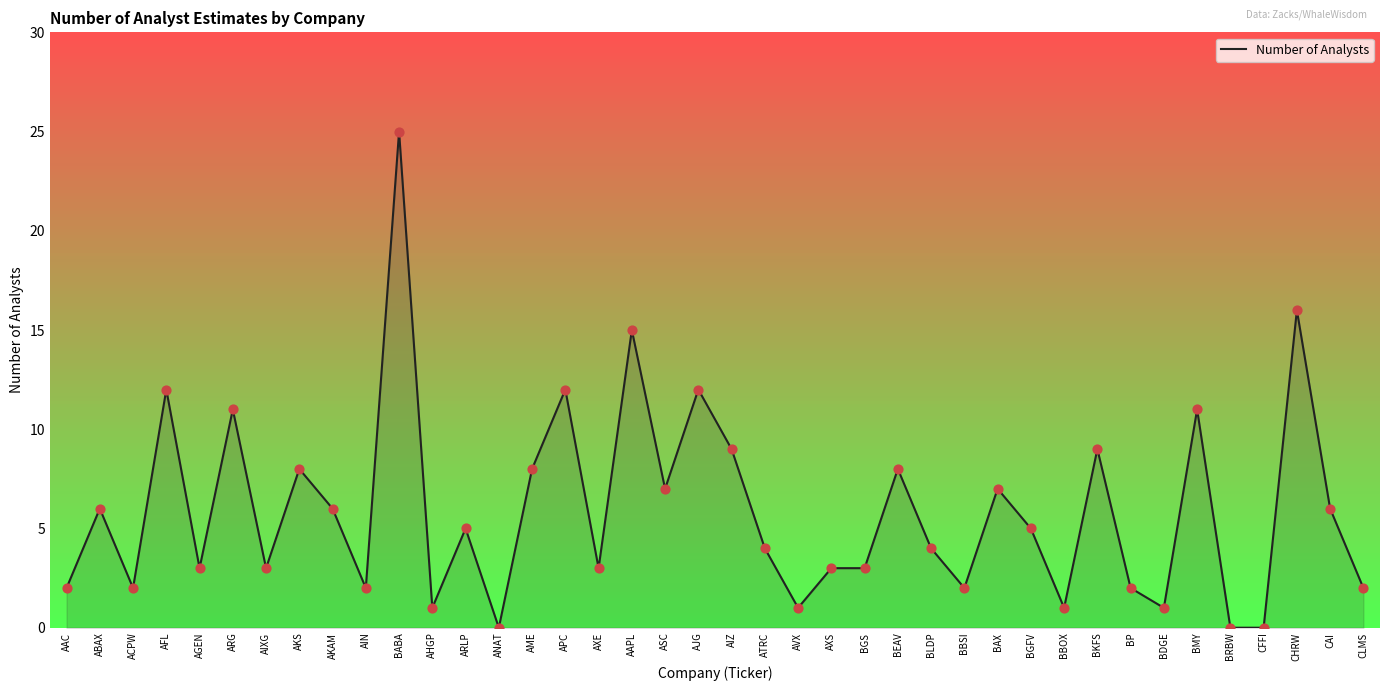

Approximately how many times larger is the value at APC compared to BGFV?

2.4